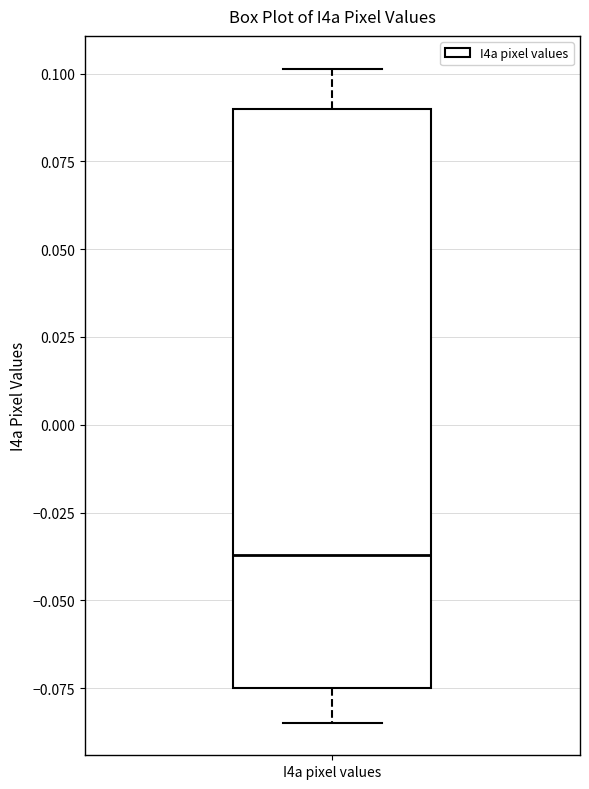

Transcribe this box plot: give where the median line is, the range the box spans, and where the two whiskers end, as read against the y-axis. The values are not printed on the chart, so give them approximately, as read against the axis.

median -0.035, box -0.075 to 0.090, whiskers -0.085 to 0.100